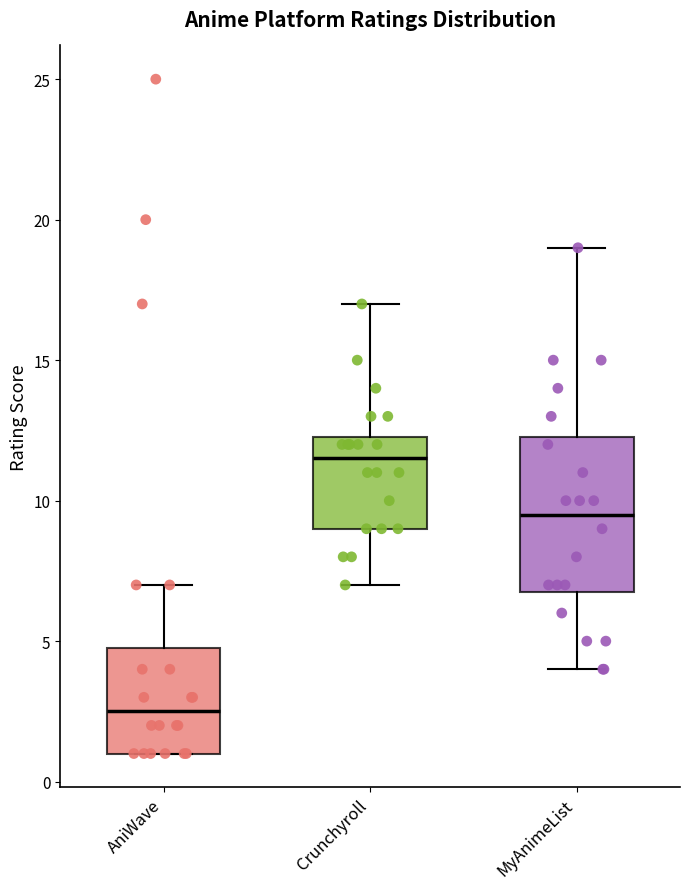

Which box is the tallest, from its lower edge to its upper edge?

MyAnimeList